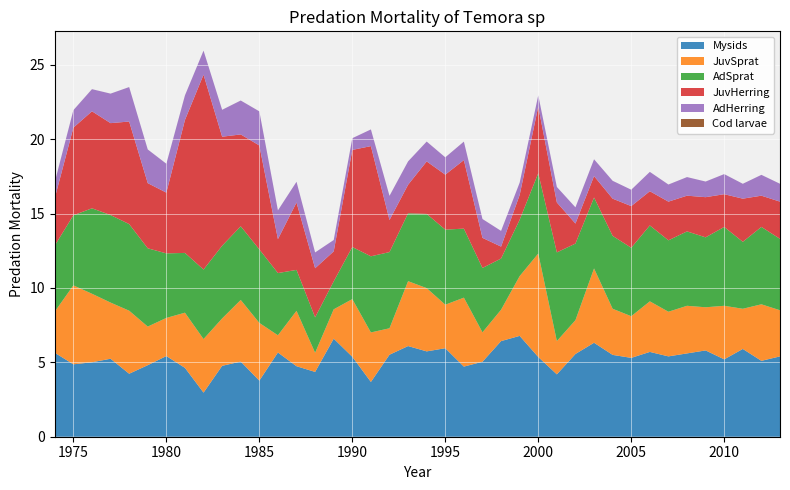

Reading right to left, transcribe all the data shown in this chart.

Mysids: 5.4	5.1	5.9	5.2	5.8	5.6	5.4	5.7	5.3	5.5	6.3	5.6	4.2	5.4	6.8	6.4	5.0	4.7	5.9	5.7	6.1	5.5	3.7	5.4	6.6	4.4	4.7	5.7	3.8	5.1	4.8	3.0	4.6	5.4	4.8	4.2	5.2	5.0	4.9	5.6
JuvSprat: 3.1	3.8	2.7	3.6	2.9	3.2	3.0	3.4	2.8	3.1	5.0	2.3	2.2	7.0	4.0	2.1	2.0	4.6	2.9	4.3	4.4	1.8	3.3	3.9	2.0	1.3	3.7	1.2	3.9	4.1	3.2	3.6	3.7	2.6	2.6	4.2	3.8	4.6	5.3	2.8
AdSprat: 4.8	5.2	4.5	5.3	4.7	5.0	4.8	5.1	4.6	4.9	4.8	5.1	6.0	5.4	3.8	3.4	4.3	4.6	5.0	5.0	4.6	5.1	5.1	3.5	1.9	2.4	2.8	4.2	4.9	5.0	4.9	4.7	4.0	4.3	5.3	5.8	5.9	5.7	4.7	4.4
JuvHerring: 2.5	2.1	2.9	2.2	2.7	2.4	2.6	2.3	2.8	2.5	1.4	1.3	3.4	4.5	1.7	0.8	2.0	4.6	3.7	3.5	1.9	2.2	7.4	6.5	2.0	3.3	4.5	2.3	7.0	6.2	7.3	13.1	8.9	4.1	4.4	6.9	6.2	6.5	5.9	3.2
AdHerring: 1.2	1.4	1.0	1.4	1.1	1.2	1.1	1.3	1.1	1.2	1.1	1.1	1.0	0.8	0.8	1.1	1.3	1.2	1.2	1.3	1.6	1.6	1.1	0.8	0.8	1.1	1.4	1.9	2.3	2.3	1.8	1.6	1.7	1.9	2.3	2.3	2.0	1.5	1.2	1.1
Cod larvae: 0.0	0.0	0.0	0.0	0.0	0.0	0.0	0.0	0.0	0.0	0.0	0.0	0.0	0.0	0.0	0.0	0.0	0.0	0.0	0.0	0.0	0.0	0.0	0.0	0.0	0.0	0.0	0.0	0.0	0.0	0.0	0.0	0.0	0.0	0.0	0.0	0.0	0.0	0.0	0.0